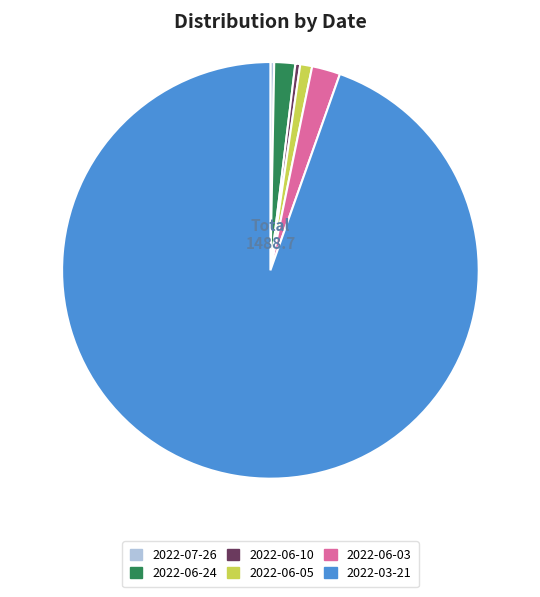

Do 2022-03-21 and 2022-07-26 together represent more than half of the pie?

Yes